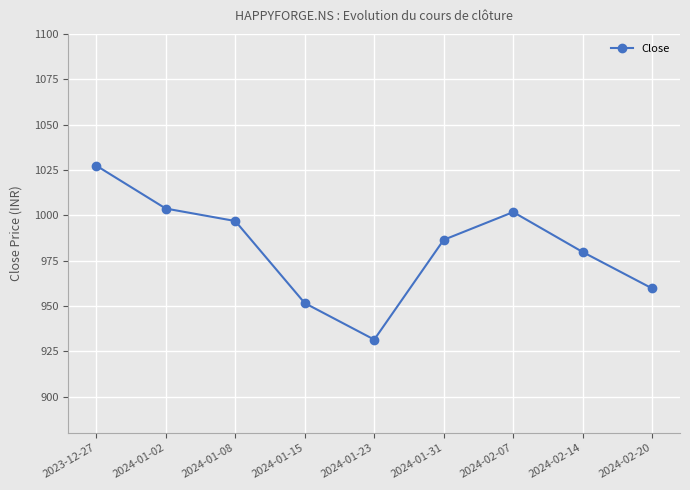

Count the number of categories in the chart.

9